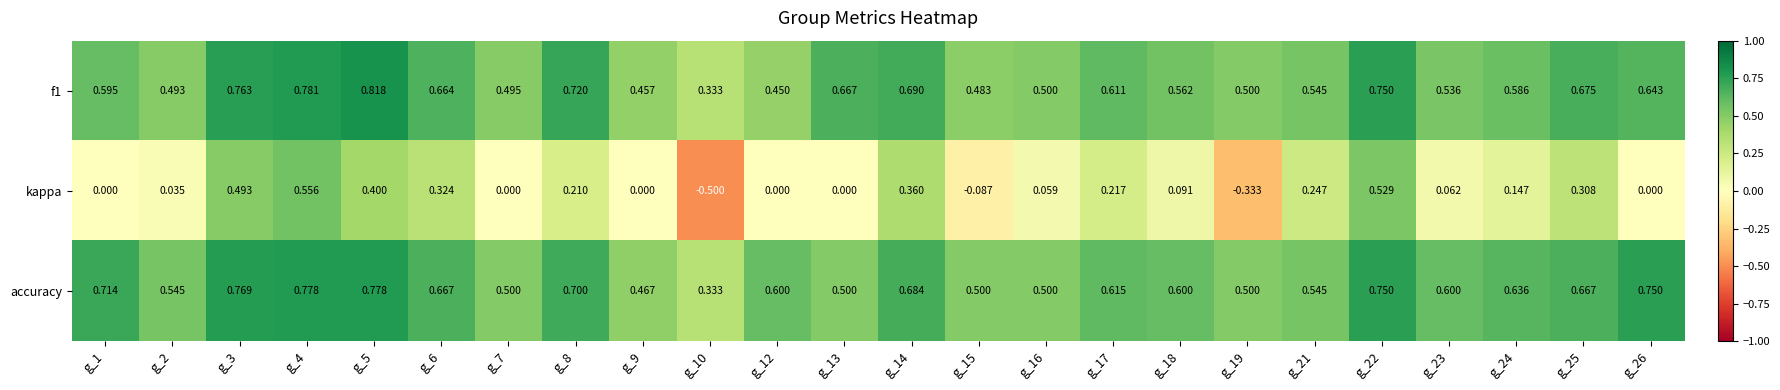

Which series has the largest range (max minus min)?

kappa